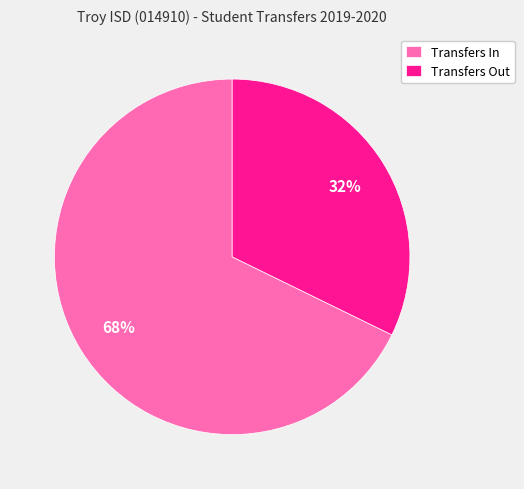

Which has a higher value, Transfers In or Transfers Out?

Transfers In